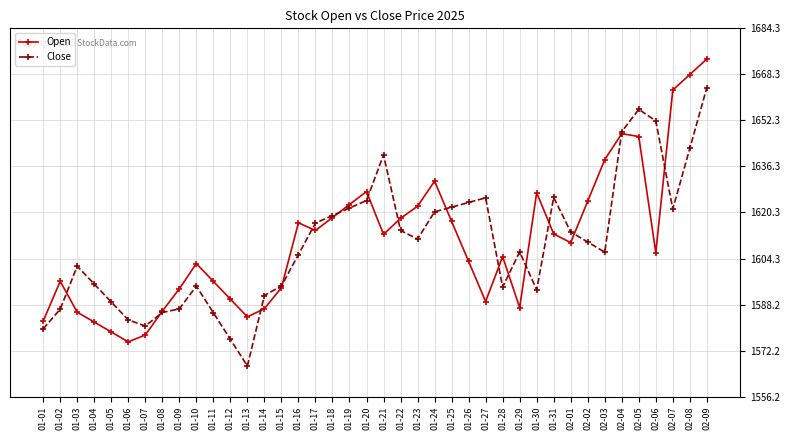

How many distinct data groups are displayed?

2